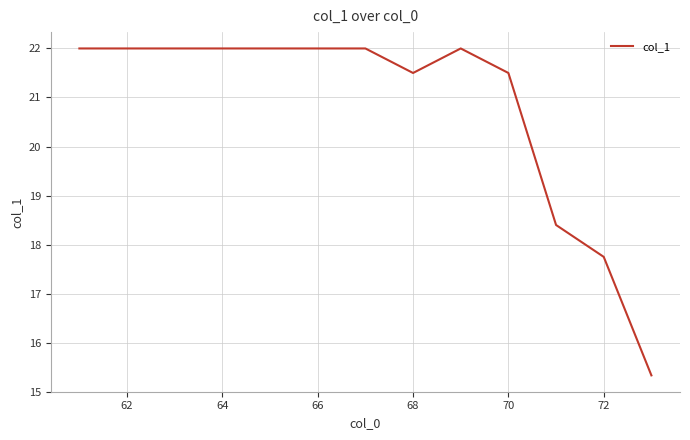

Does the chart have visible grid lines?

Yes